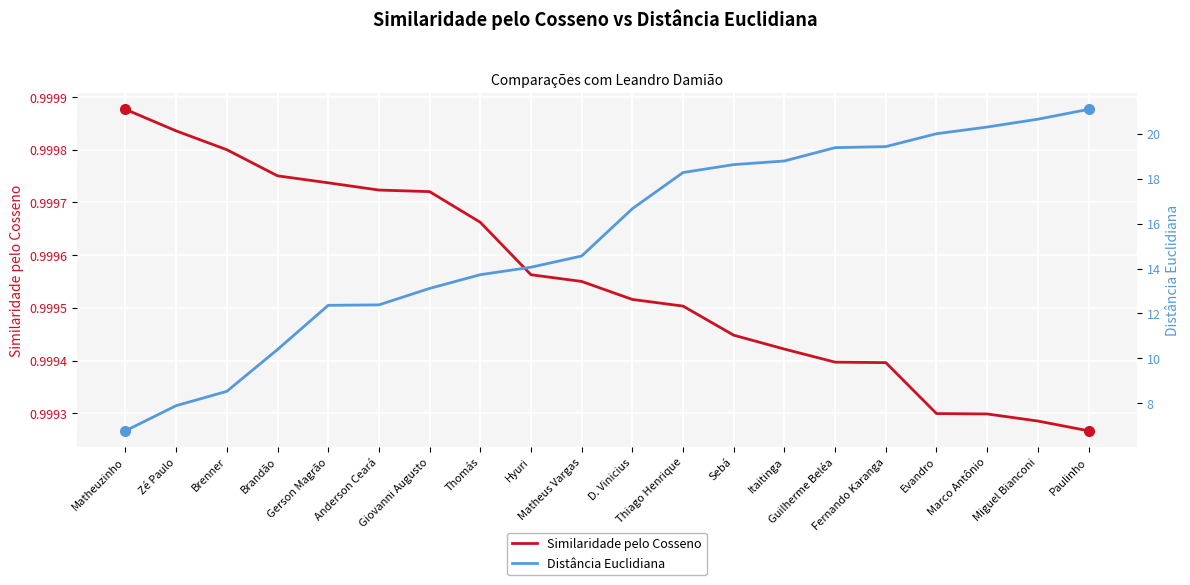

True or false: Distância Euclidiana has a value of 18.6 at Giovanni Augusto.

False